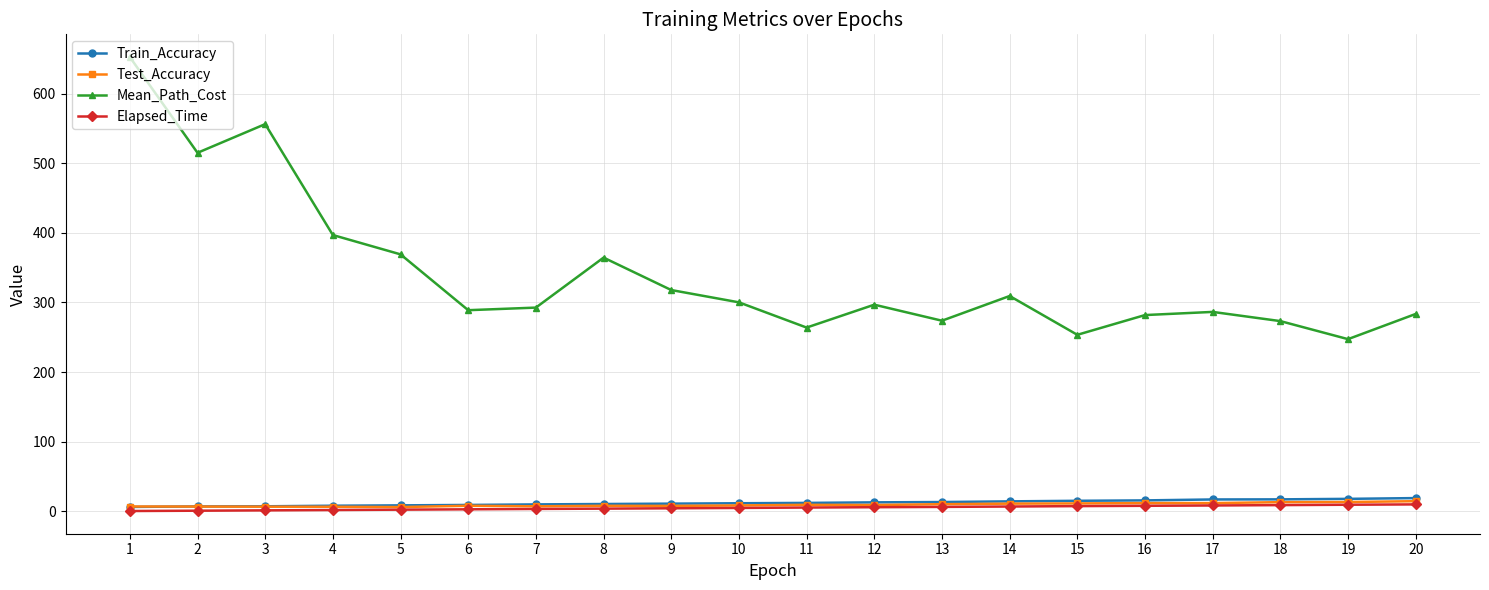

How many series are shown in this chart?

4